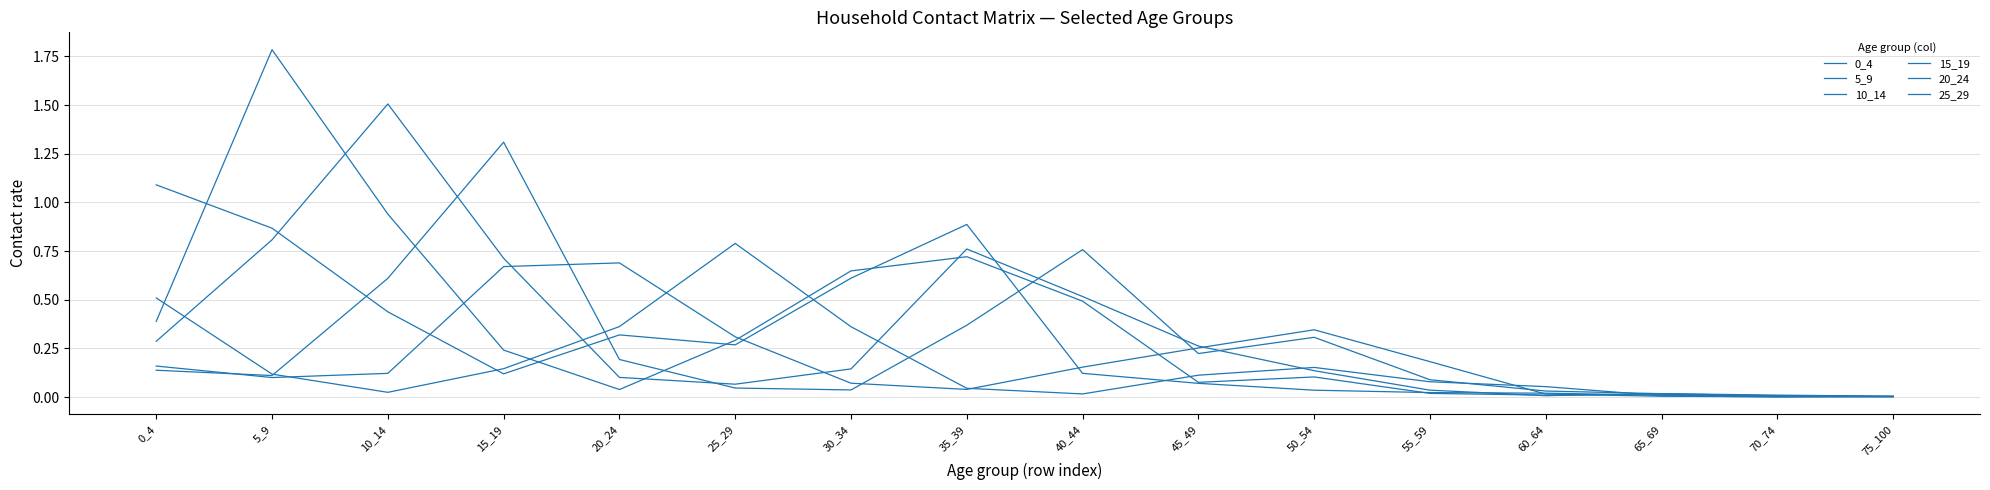

How many interior local valleys does the 15_19 series have?

3